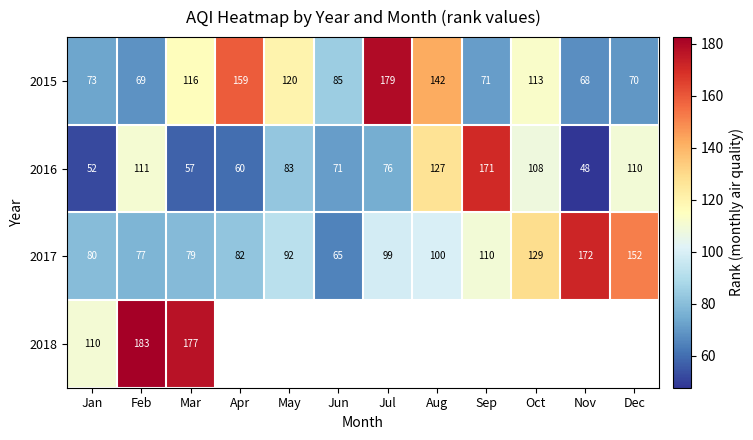

At Feb, list the series in order from largest to smallest.

2018, 2016, 2017, 2015